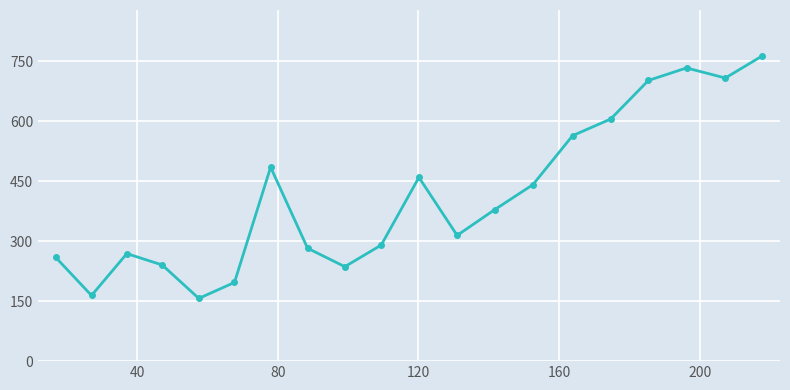

How many interior local peaks (higher than both neighbors) does the data have?

4